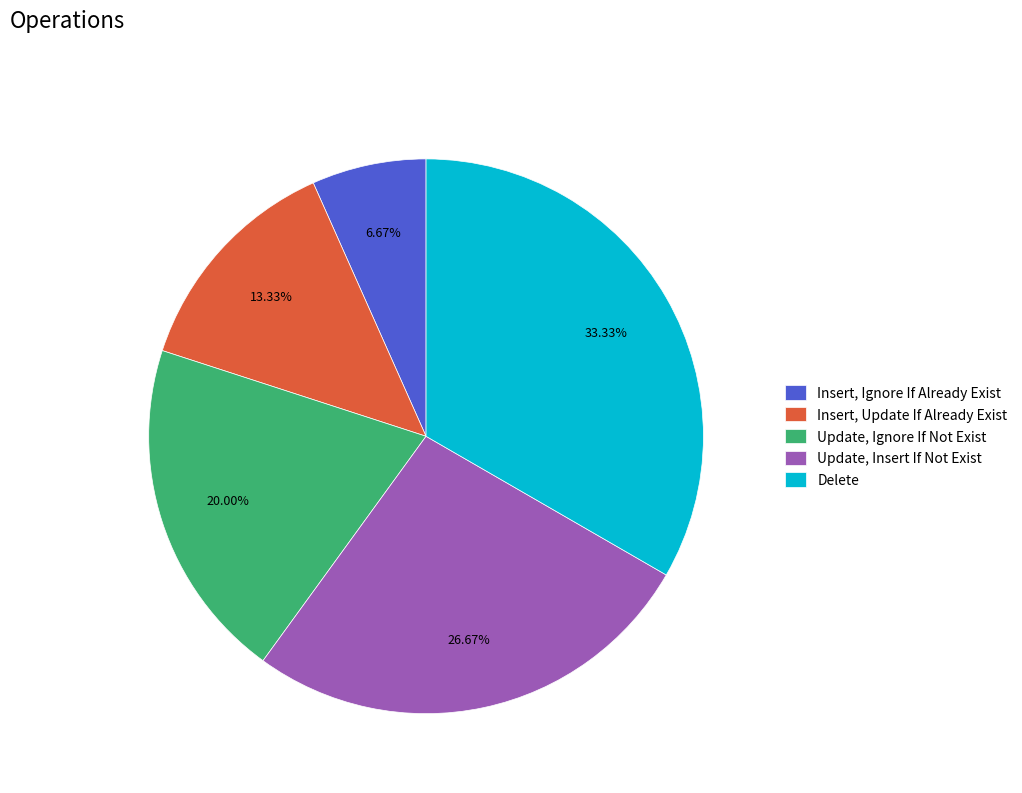

True or false: Delete accounts for 20% of the total.

False